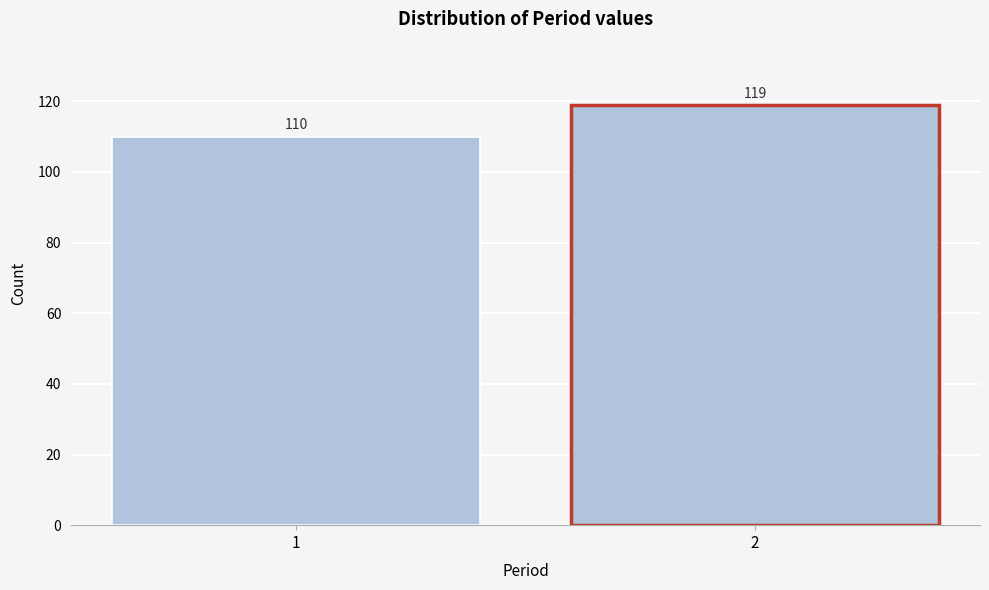

Reading right to left, extract all data points from this chart.

2=119	1=110